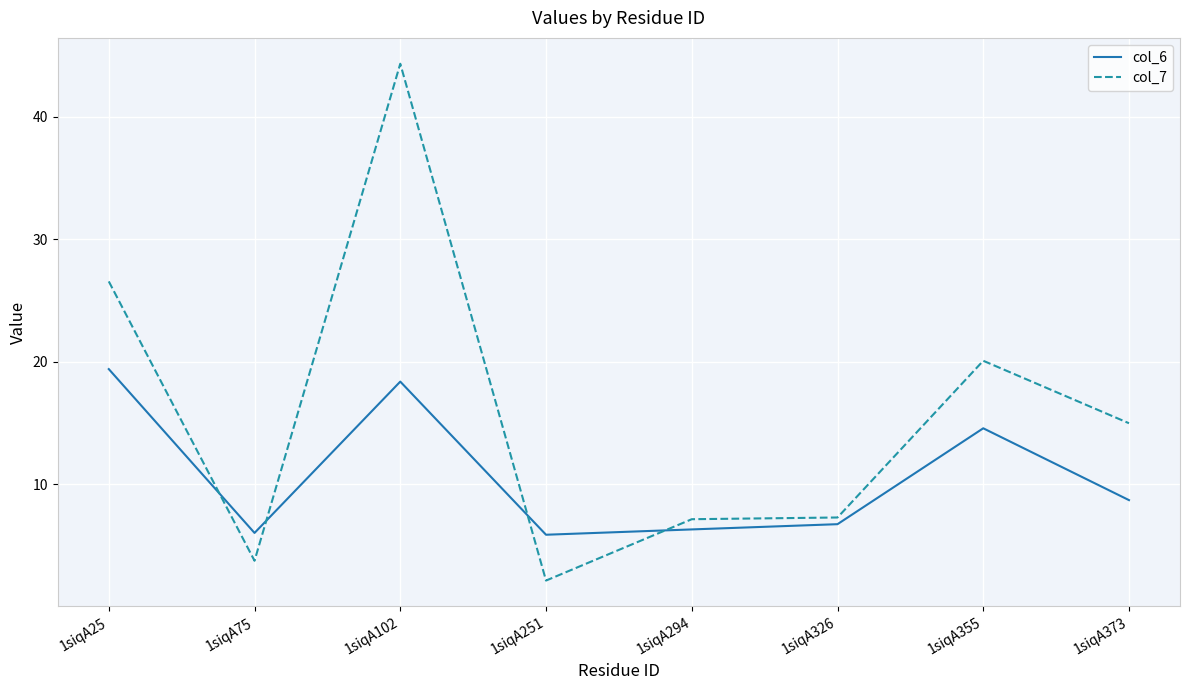

What is the highest value of the col_7 series?

44.3